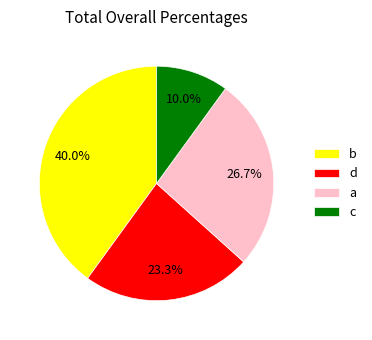

Does any single category account for the majority?

No